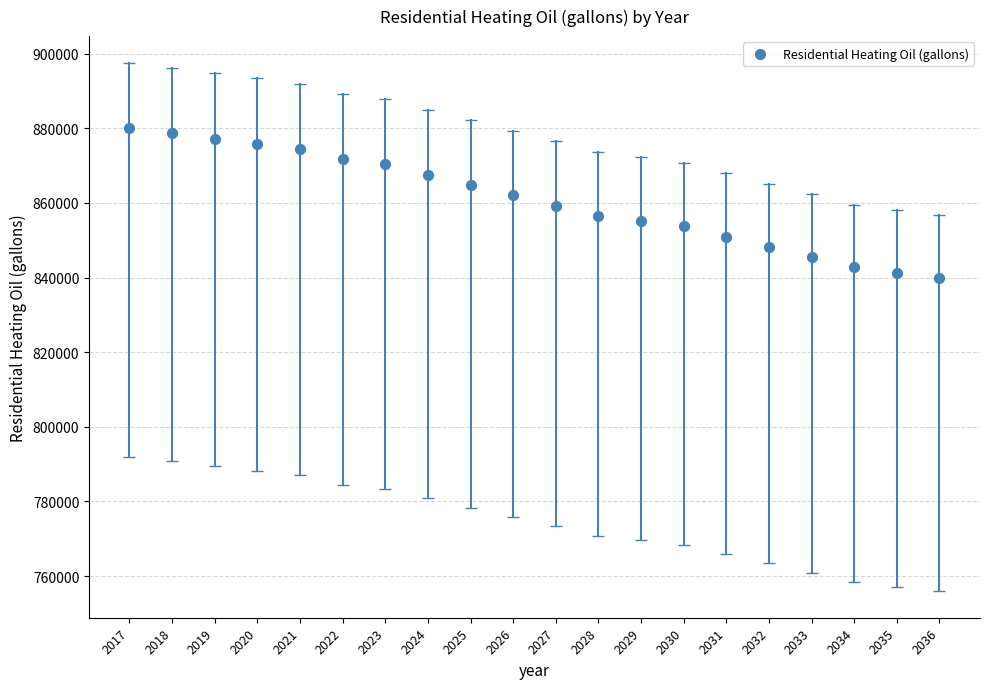

What is the range of Y values (max minus min)?

40079.4